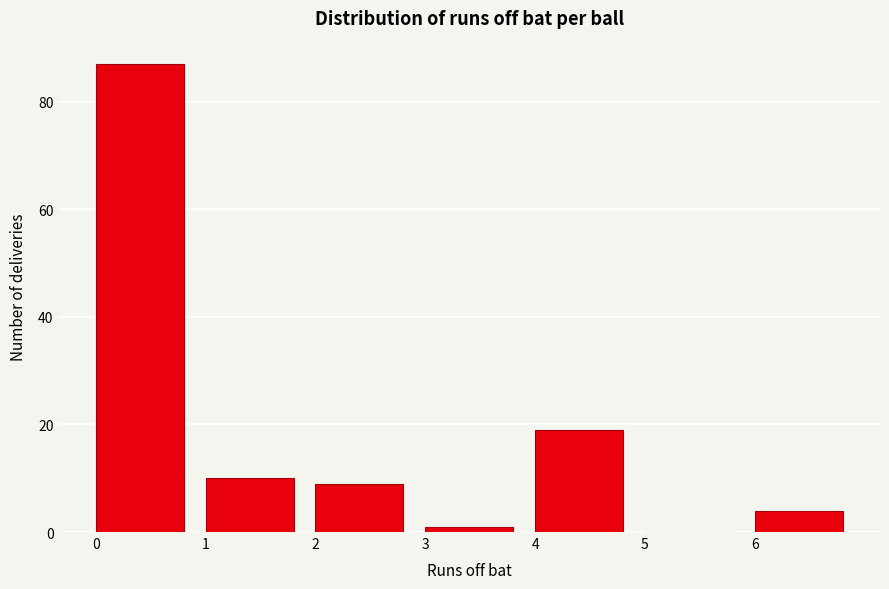

How tall is the bar that spans 0 to 1 on the x-axis? The values are not printed on the chart, so give them approximately, as read against the axis.

88